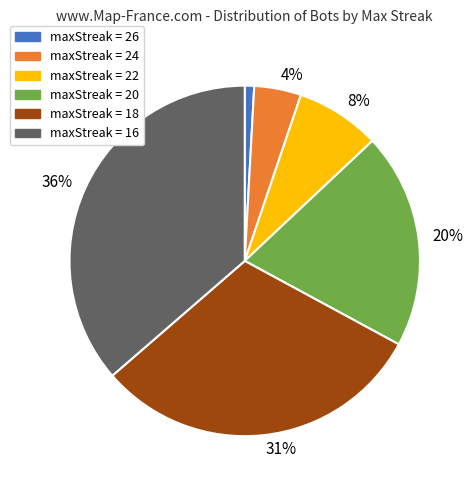

To the nearest percent, what is the average slice percentage?

17%